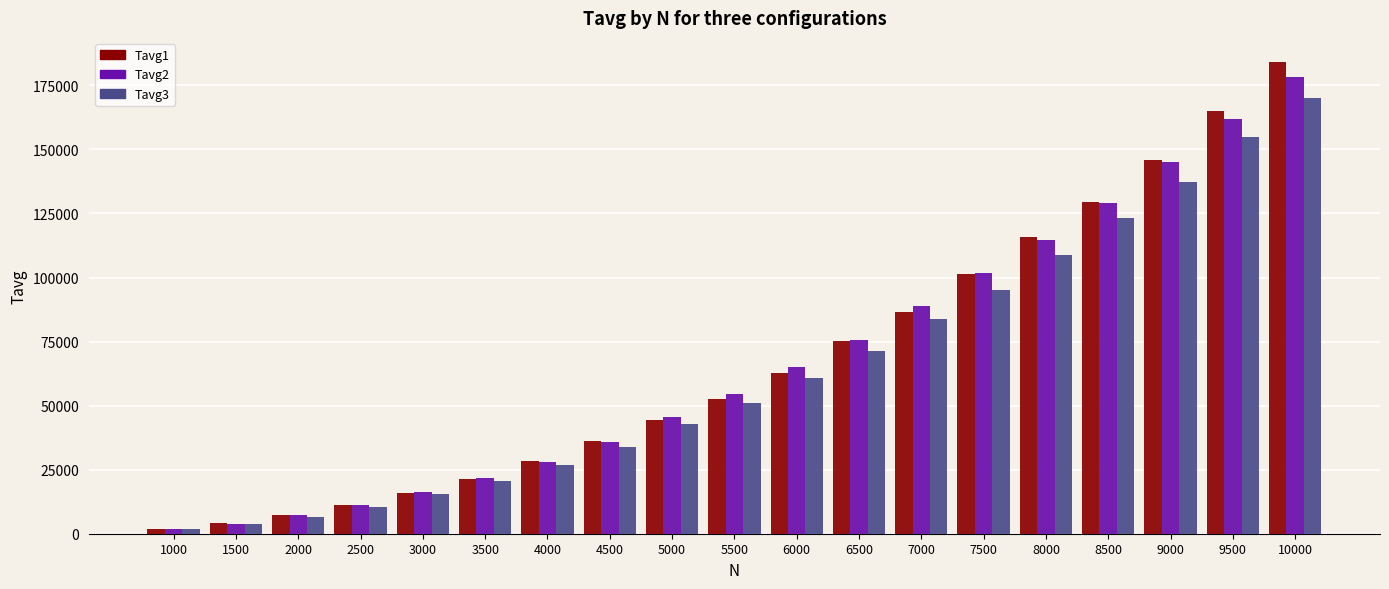

What is the difference between the highest and lowest values at 9500?

10070.7